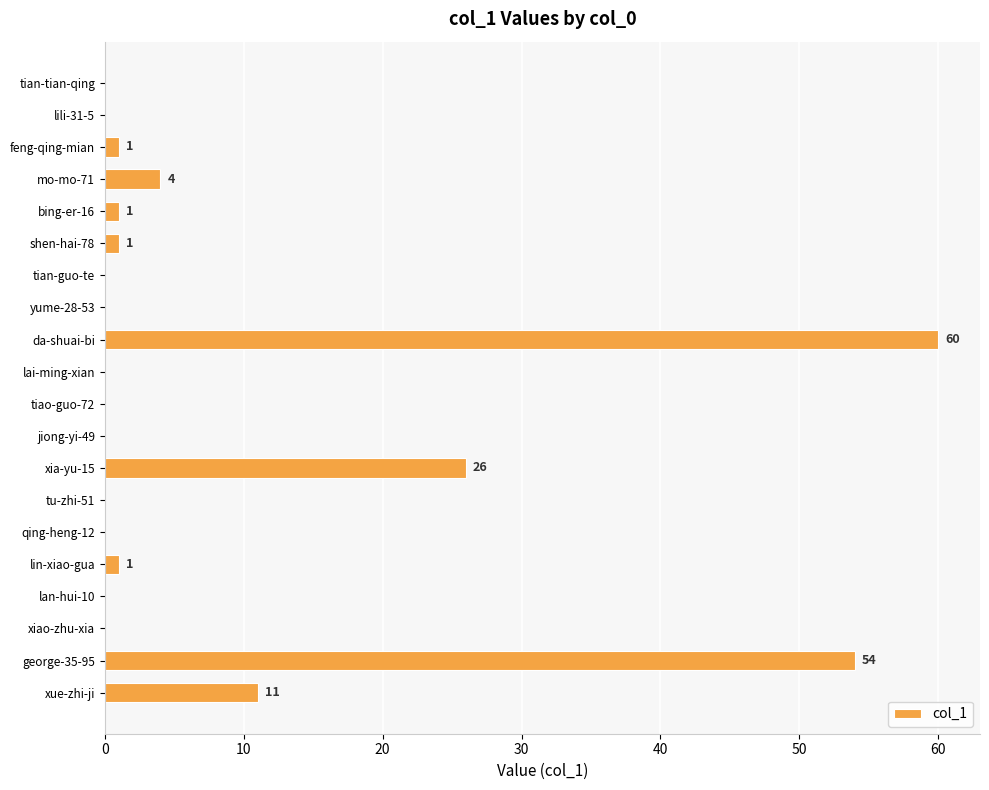

Between mo-mo-71 and yume-28-53, which is larger?

mo-mo-71